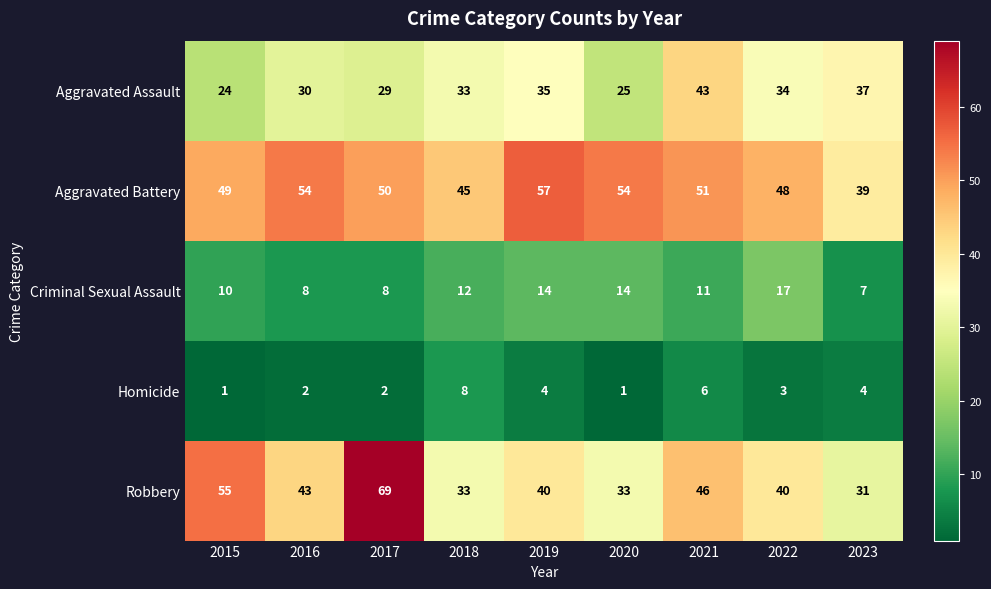

Which series has the widest spread of values?

Robbery